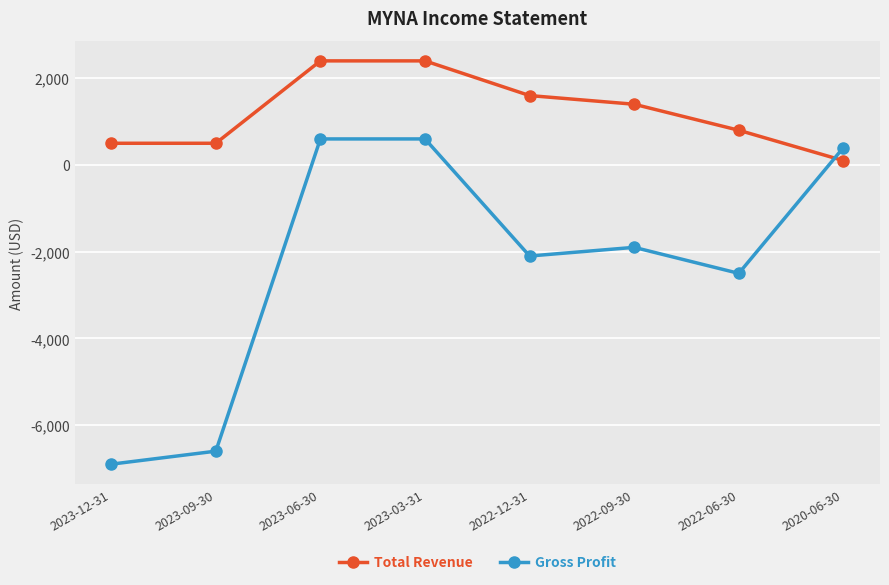

List the series in order of their overall mean, highest first.

Total Revenue, Gross Profit